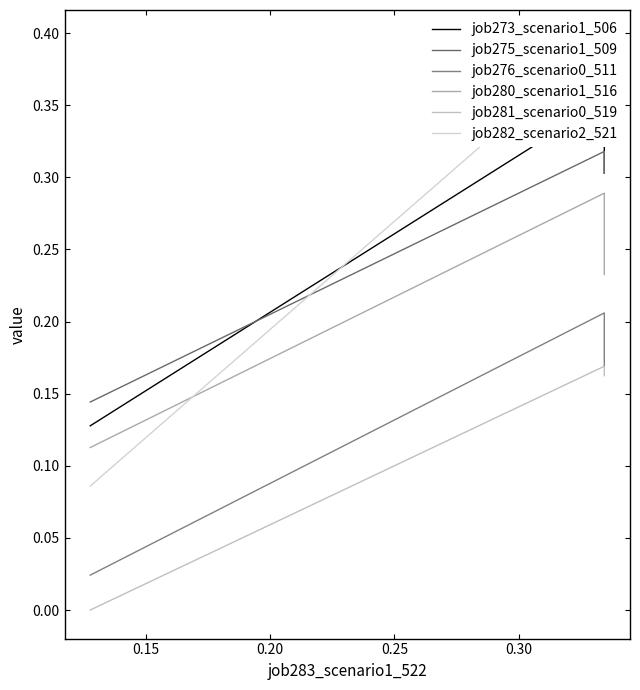

Reading right to left, transcribe all the data shown in this chart.

job273_scenario1_506: 0.1	0.4	0.3
job275_scenario1_509: 0.1	0.3	0.3
job276_scenario0_511: 0.0	0.2	0.2
job280_scenario1_516: 0.1	0.3	0.2
job281_scenario0_519: 0.0	0.2	0.2
job282_scenario2_521: 0.1	0.4	0.4